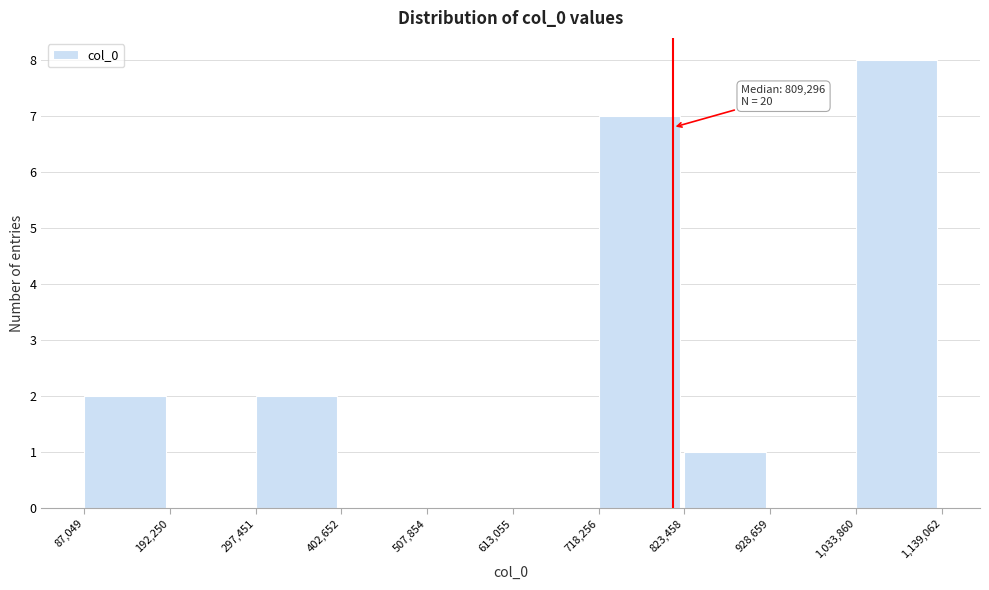

Which range on the x-axis has the tallest bar?

1,033,860 to 1,139,062